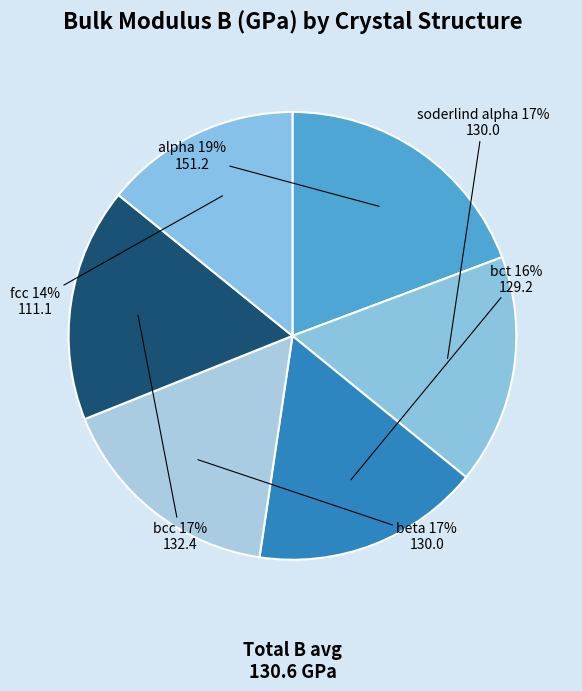

To the nearest percent, what percentage of the pie is beta?

17%